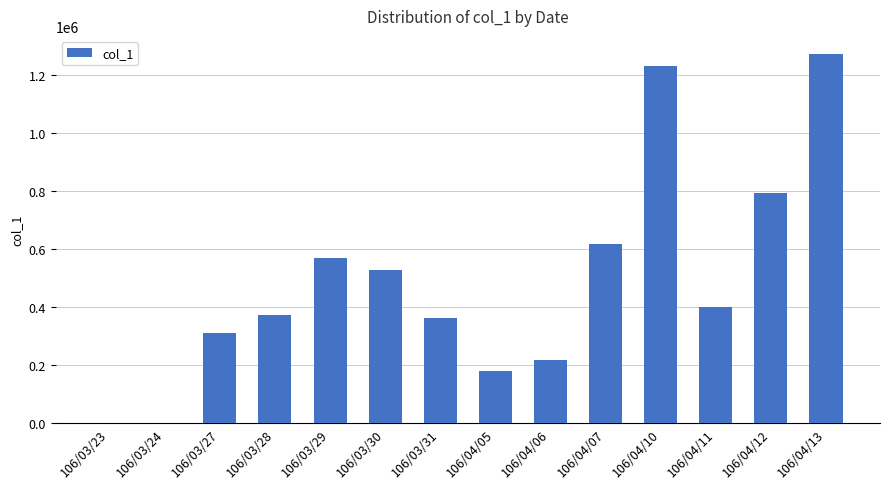

Is it true that the value at 106/04/13 is 394014?

False